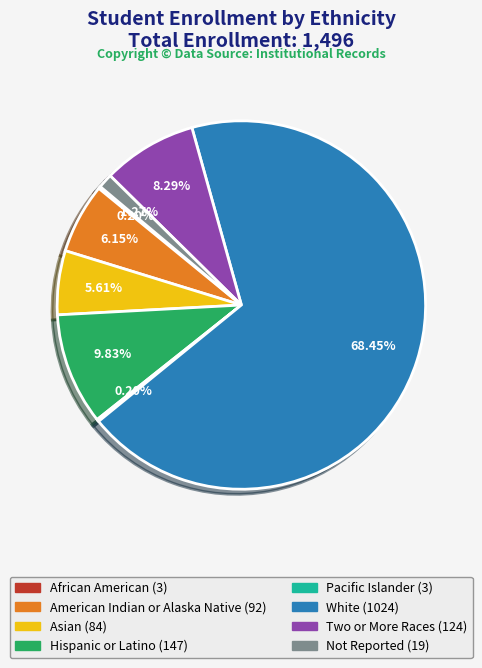

To the nearest percent, what percentage of the pie is Asian?

6%